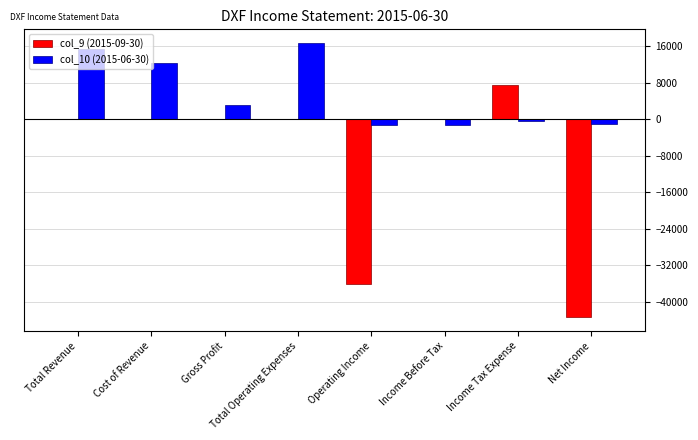

Is the value of col_9 (2015-09-30) at Income Tax Expense greater than the value of col_10 (2015-06-30) at Total Operating Expenses?

No